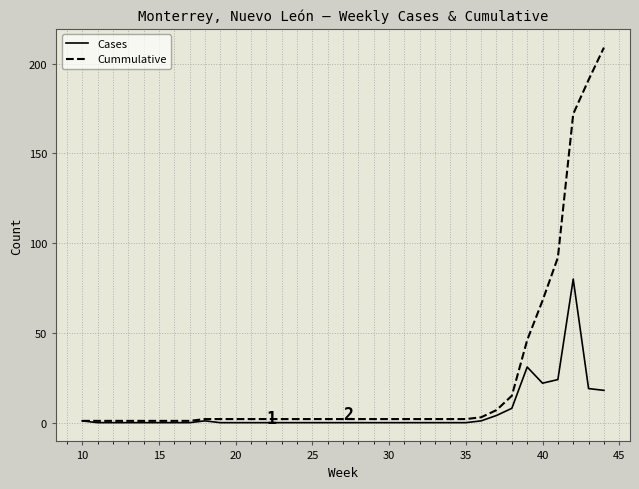

What is the maximum value shown in the chart?

209